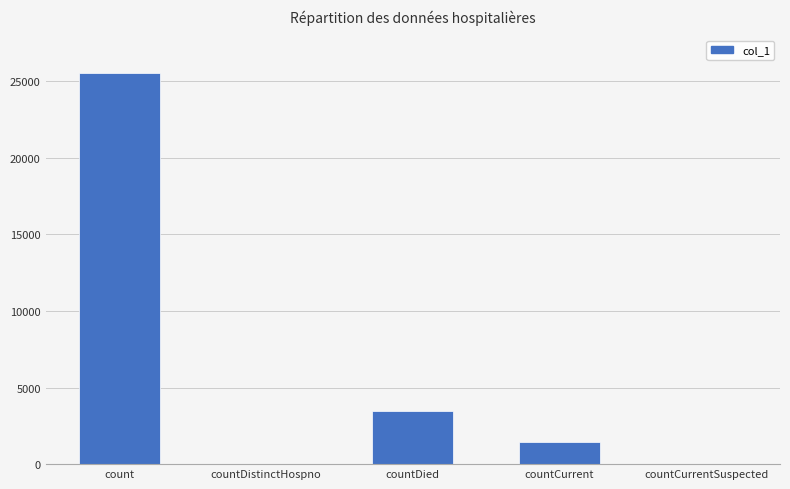

Between countCurrentSuspected and count, which is larger?

count